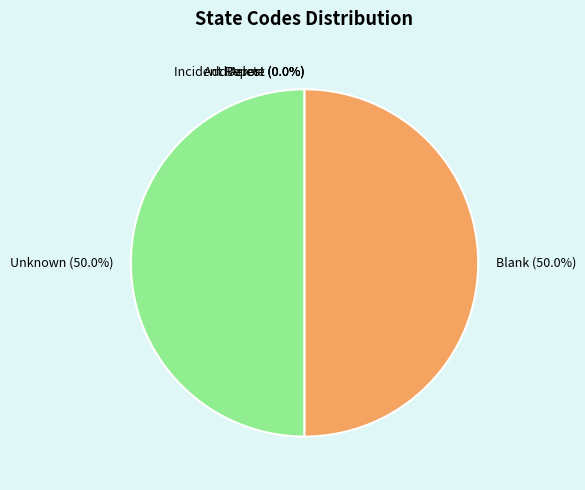

What portion of the pie excludes Blank?

50.0%